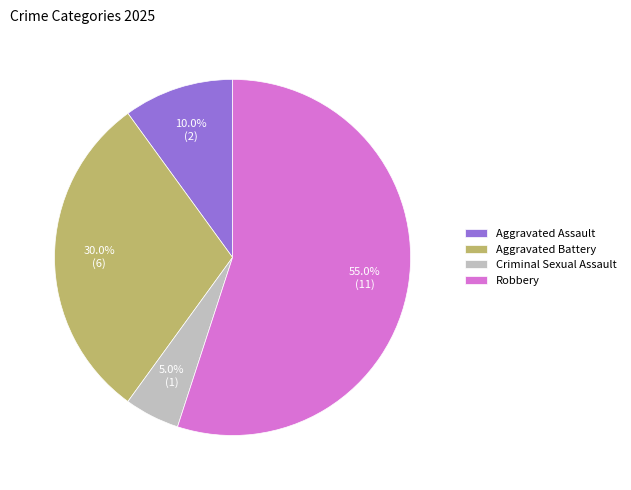

Is it true that Aggravated Battery is 35% of the pie?

False